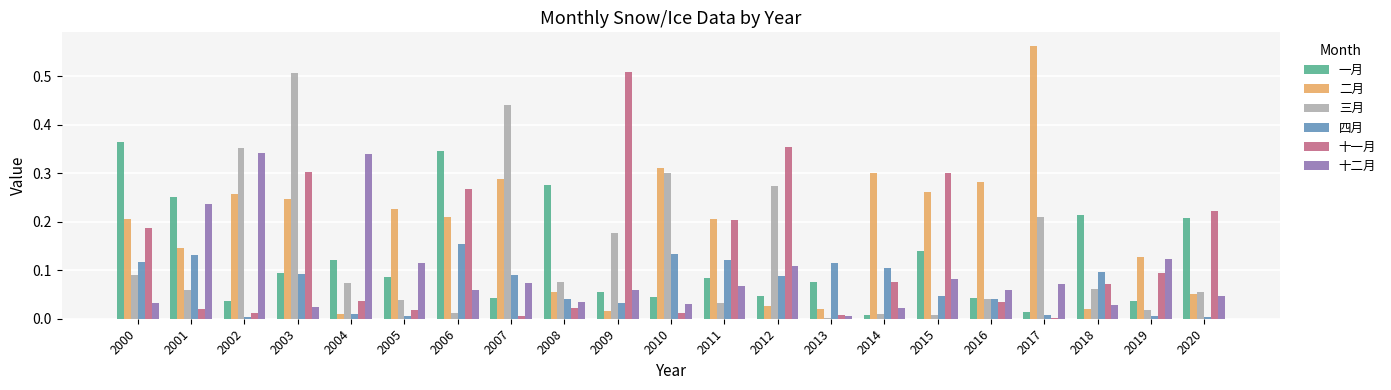

Is it true that 一月 equals 0.1 at 2004?

True